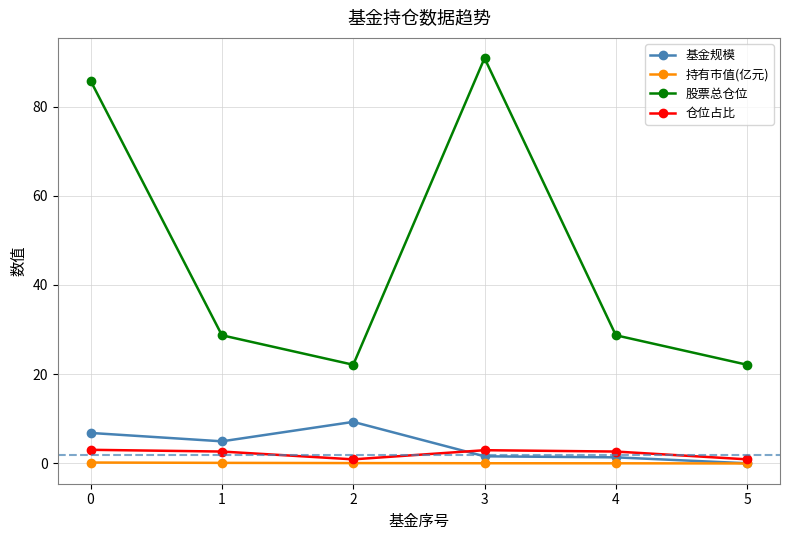

True or false: 基金规模 has more than 0 interior local peaks.

True